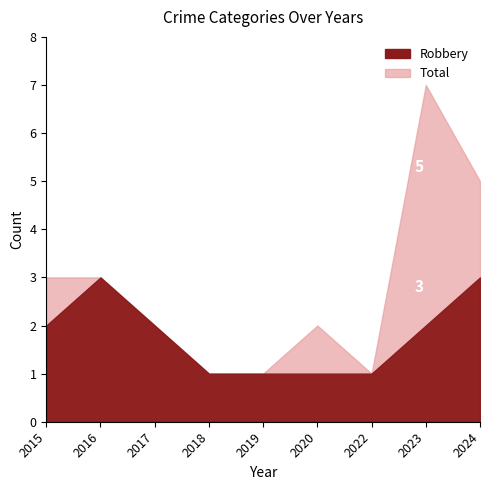

In Total, how many points are higher than both neighbors (excluding endpoints)?

2